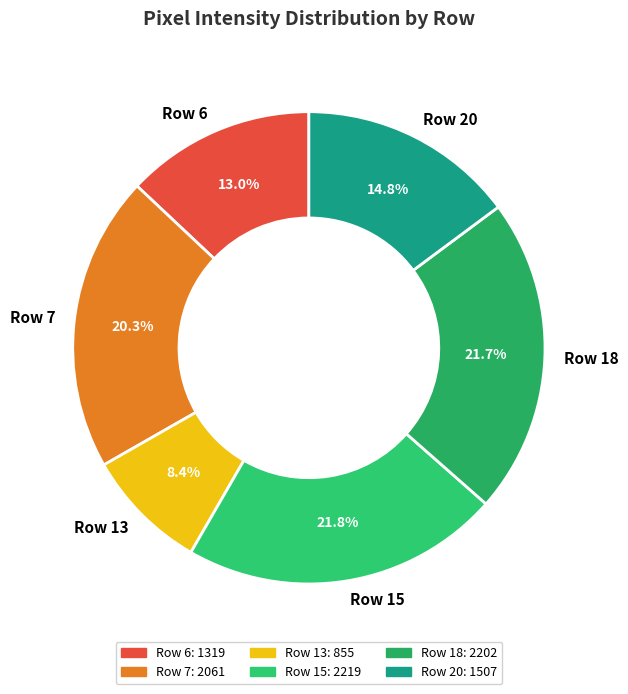

Is Row 20 the majority of the pie?

No